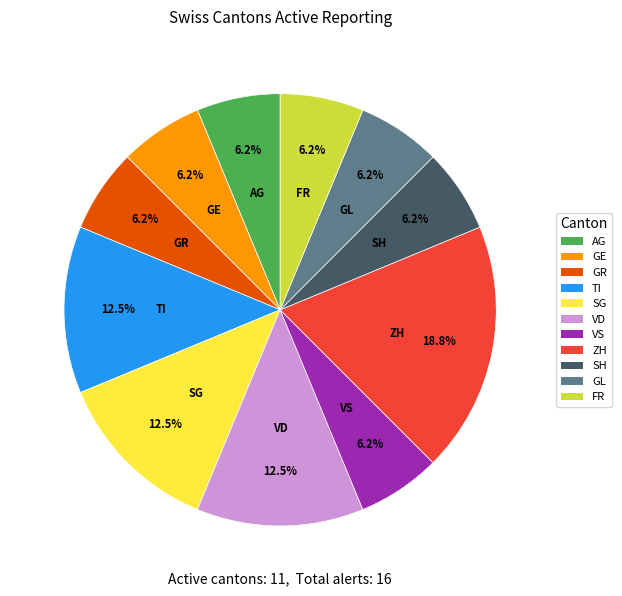

What is the ratio of the value at SH to the value at GL?

1.0